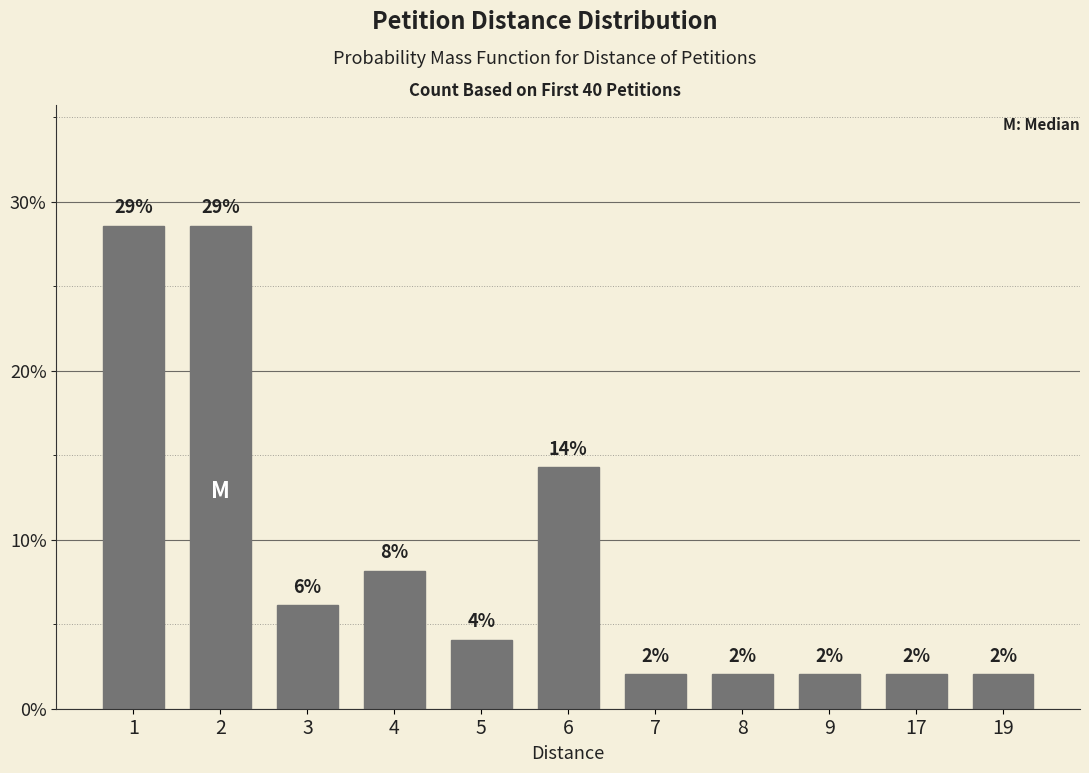

What is the difference between the values at 6 and 1?

0.1